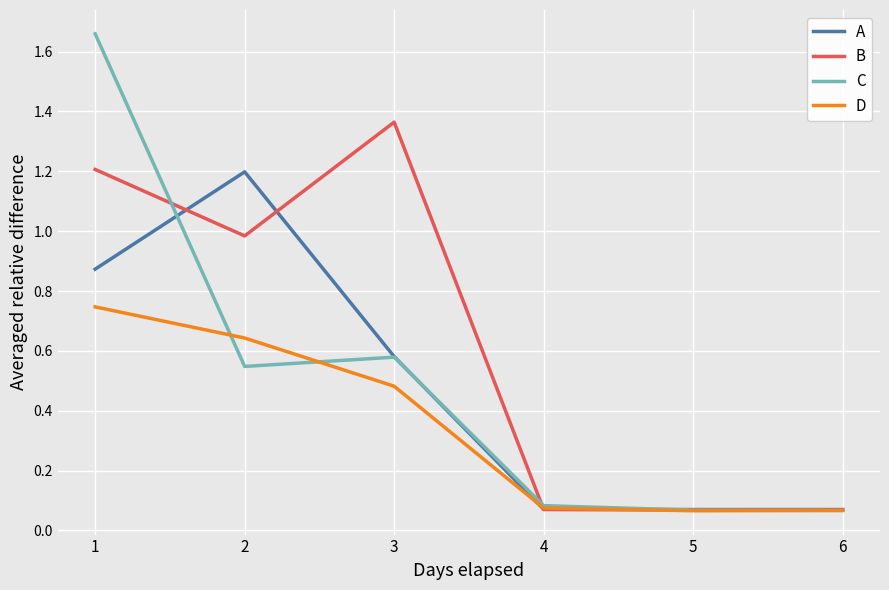

Which series has the largest range (max minus min)?

C